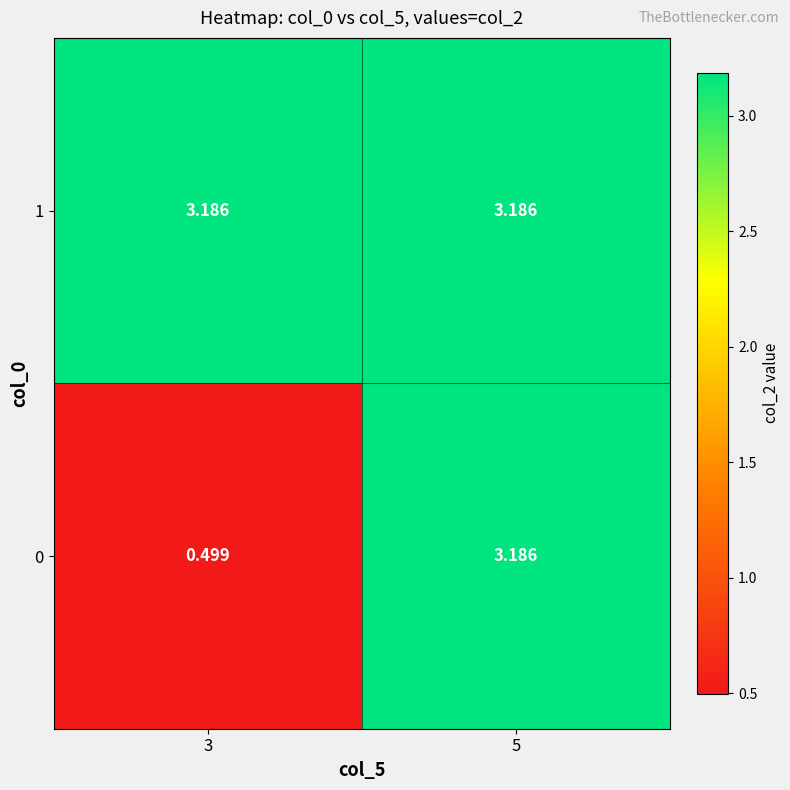

How many data points does each series have?

2